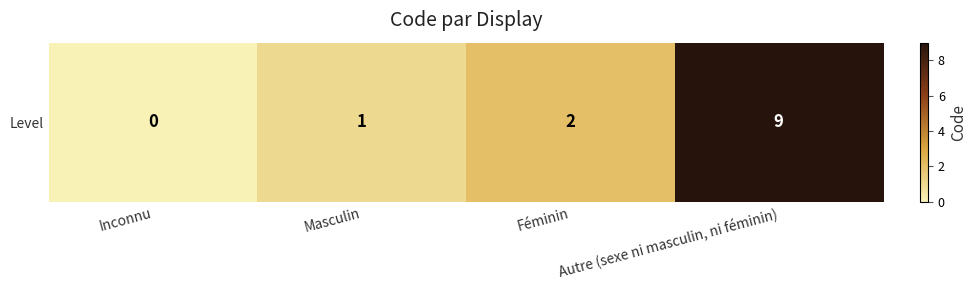

What is the difference between the maximum and minimum values?

9